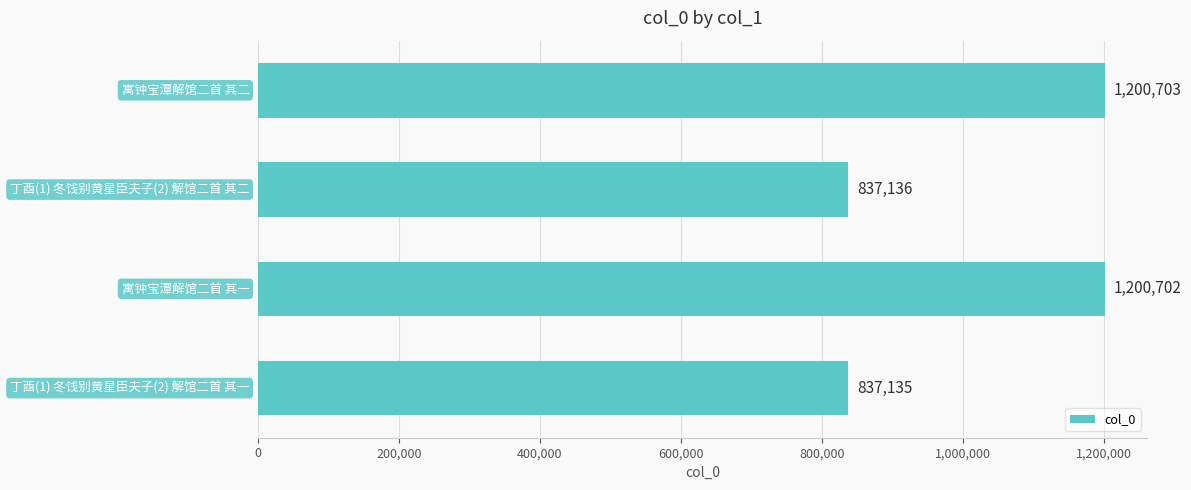

What is the value of the 2nd bar from the top?

837136